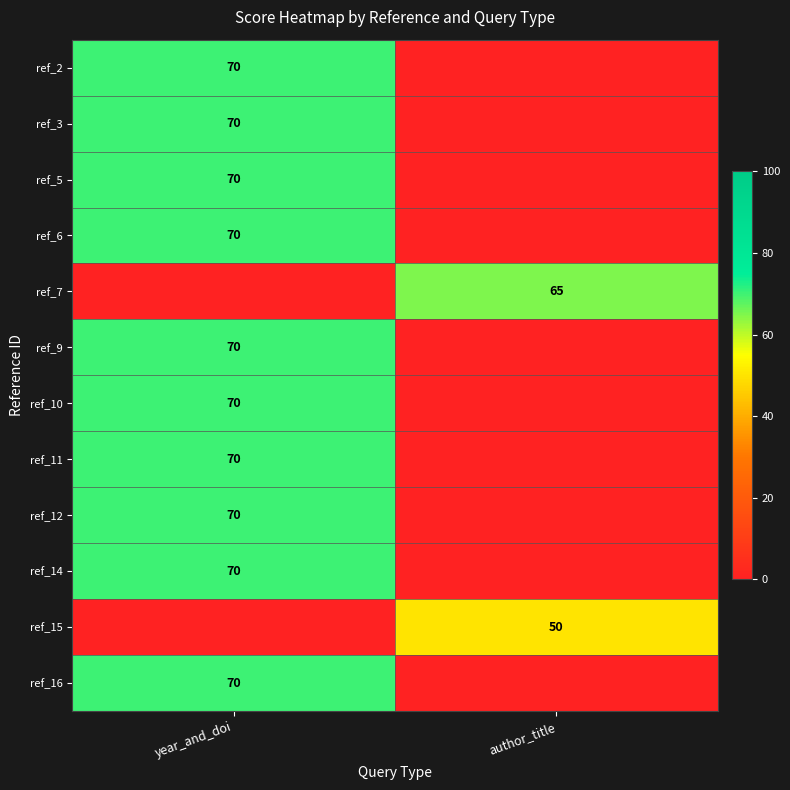

True or false: ref_3 has a value of 70 at year_and_doi.

True